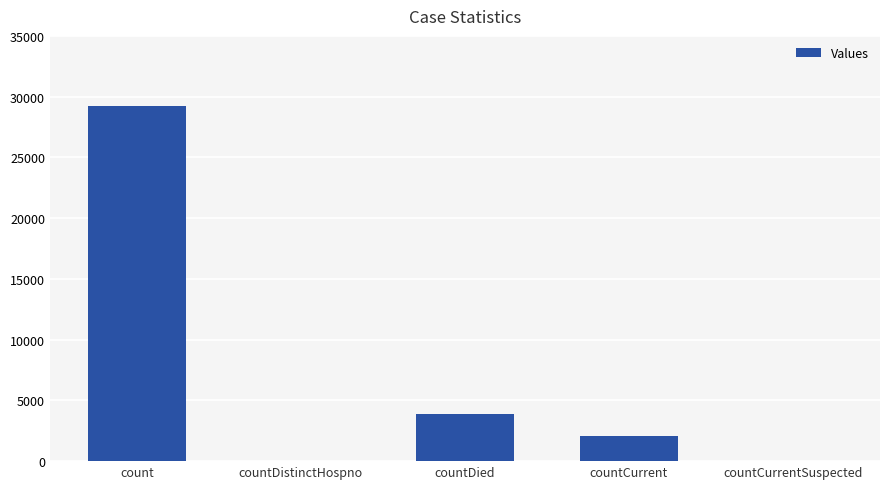

What is the ratio of the value at countCurrent to the value at countDied?

0.5